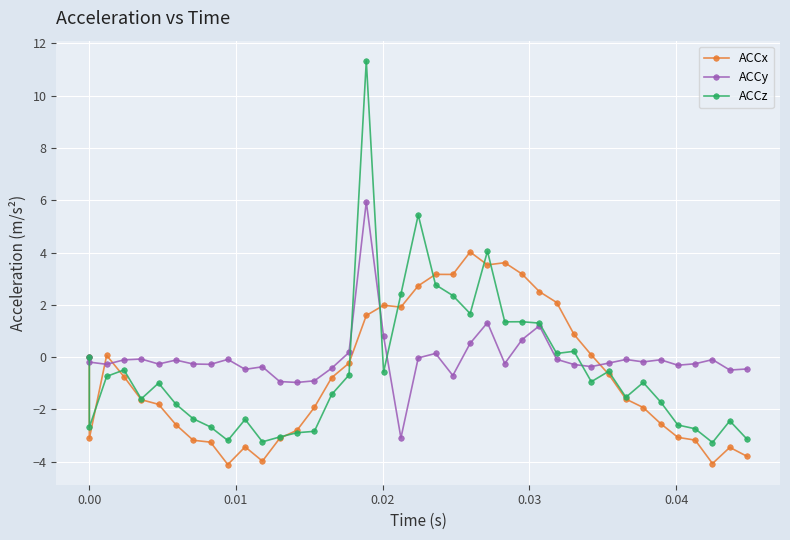

Is this an area chart (filled region under the line)?

No